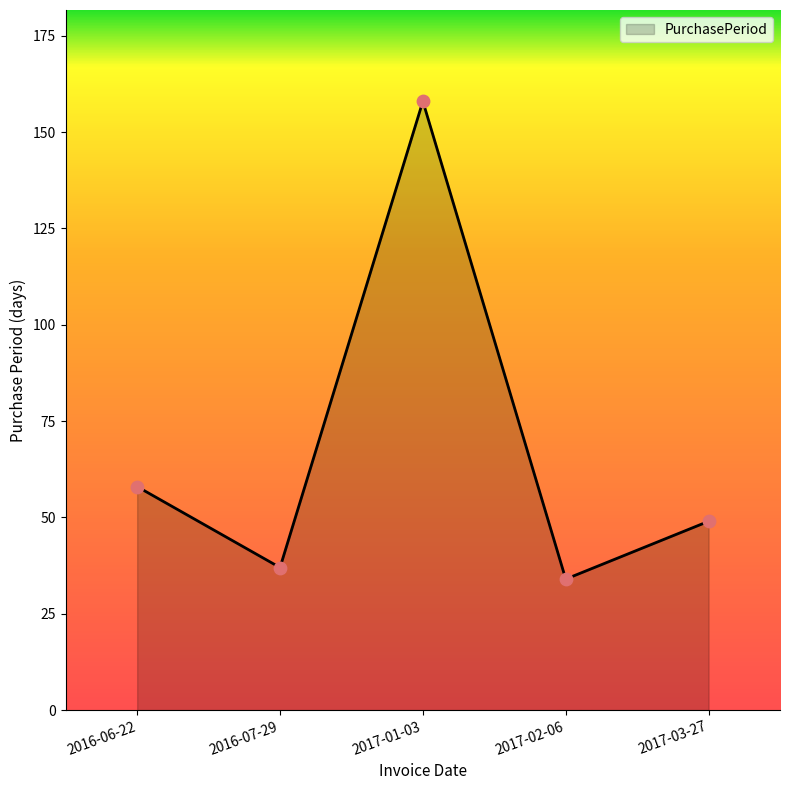

Which has a higher value, 2017-01-03 or 2016-07-29?

2017-01-03